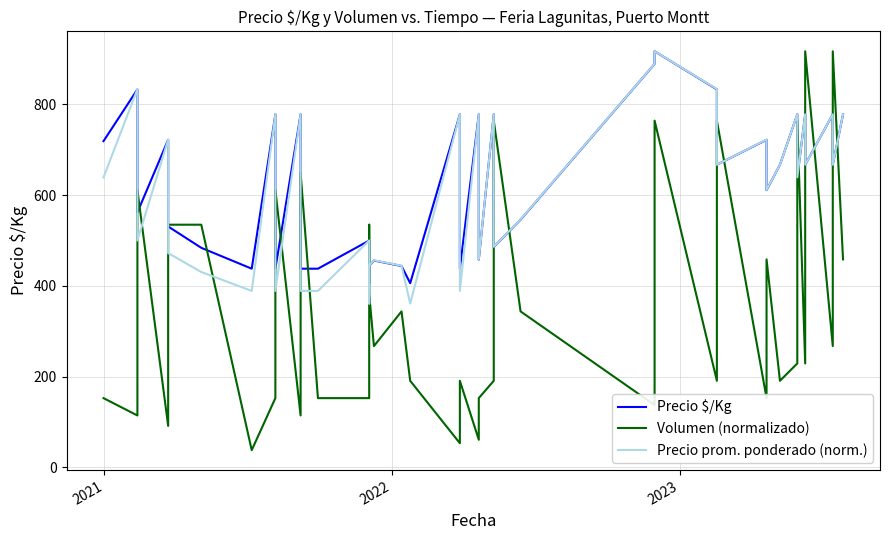

What is the smallest value displayed?

38.2